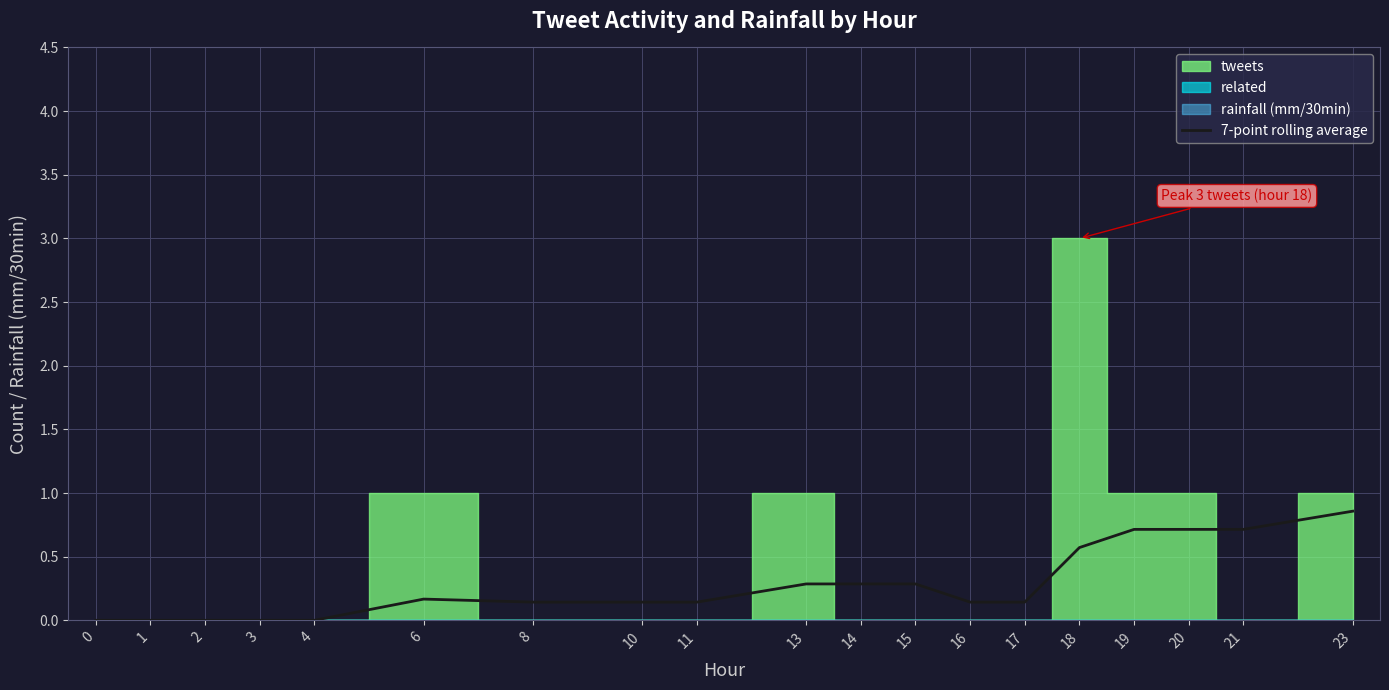

Between 0 and 8, which is larger?

8